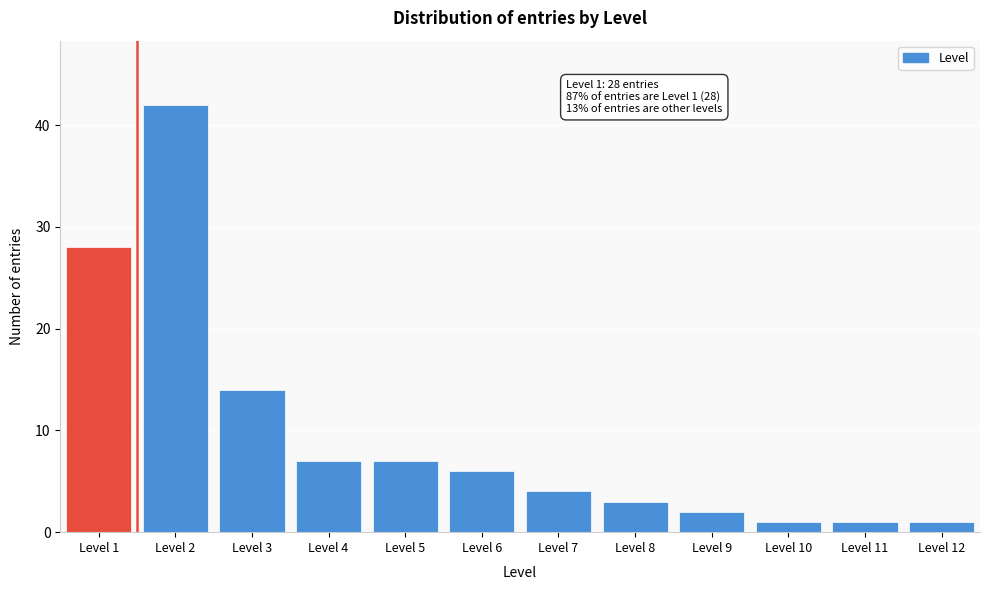

Reading left to right, transcribe all the data shown in this chart.

28	42	14	7	7	6	4	3	2	1	1	1